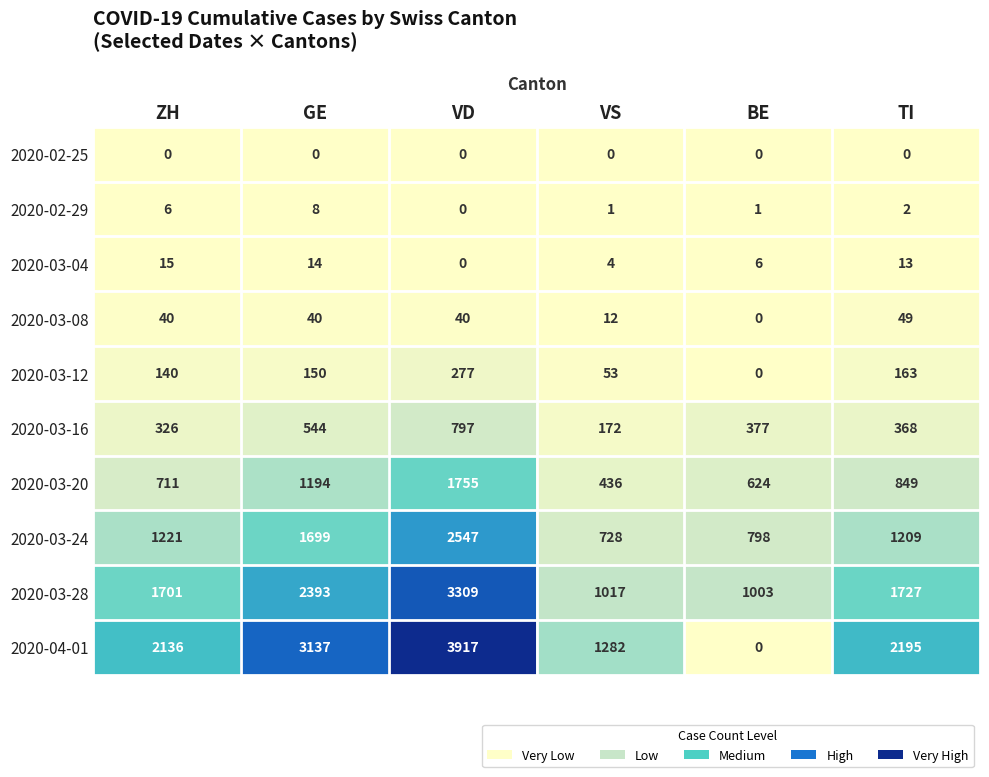

What is the spread (max minus min) of values at GE?

3137